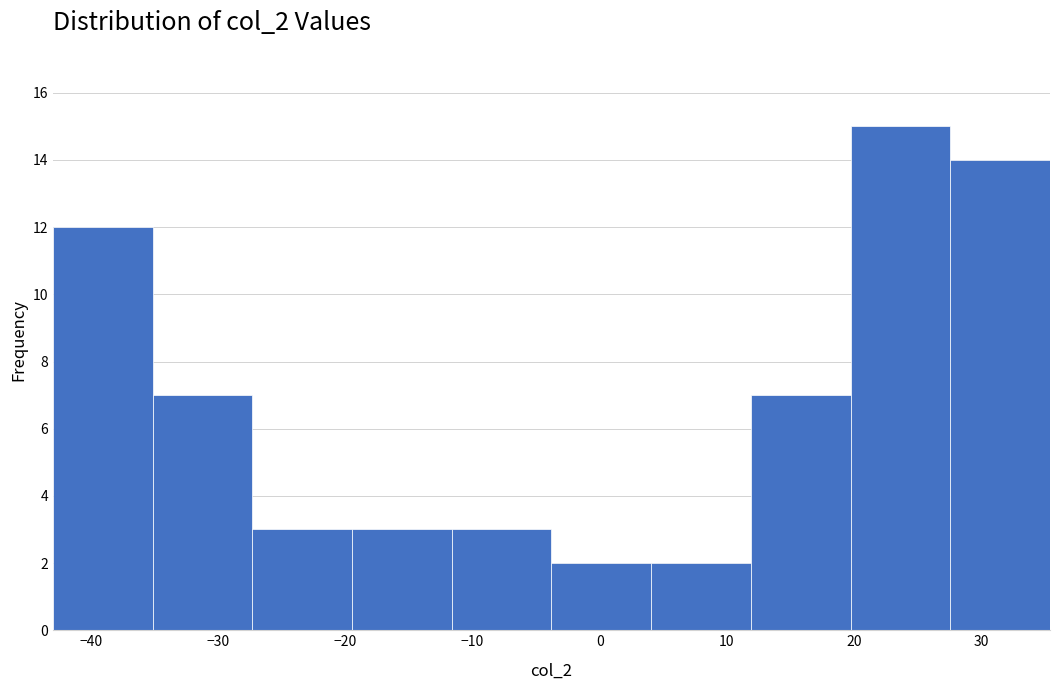

Over which range of the x-axis is the bar tallest?

20 to 28